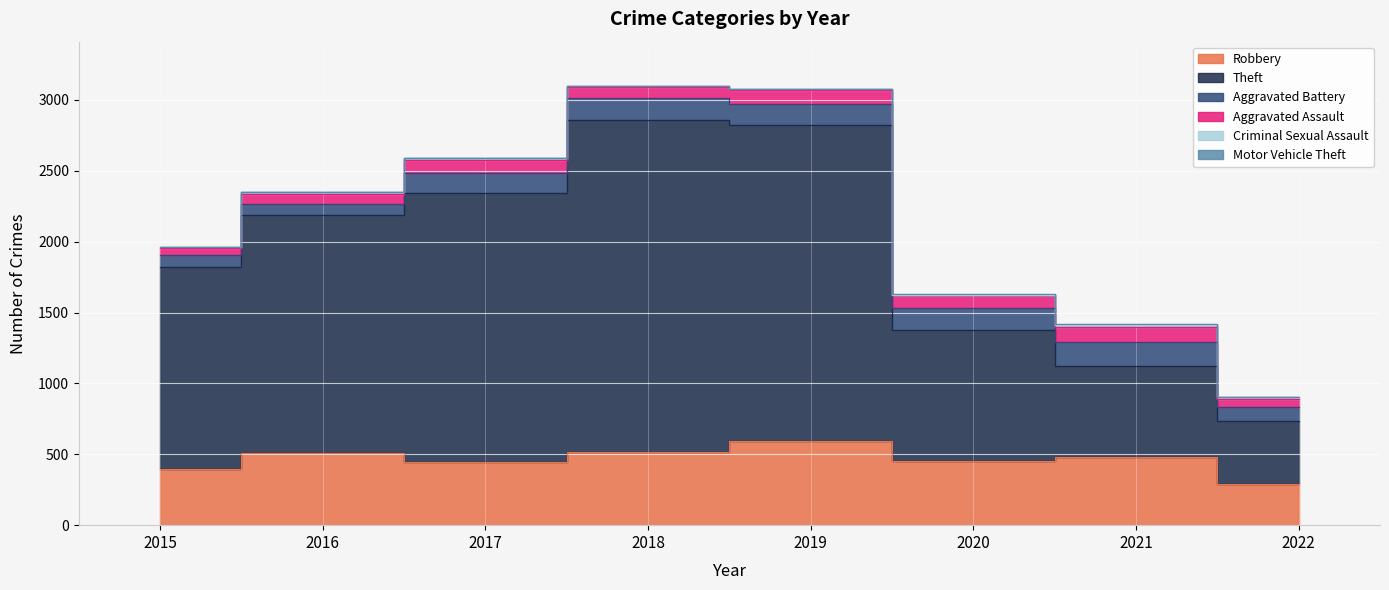

In Criminal Sexual Assault, how many points are lower than both neighbors (excluding endpoints)?

1